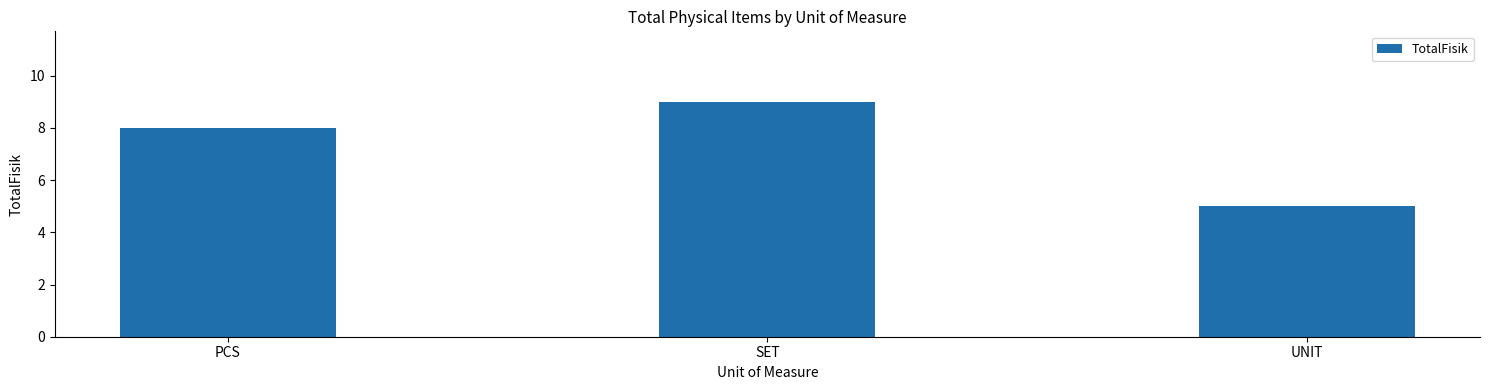

What is the difference between the second highest and minimum values?

3